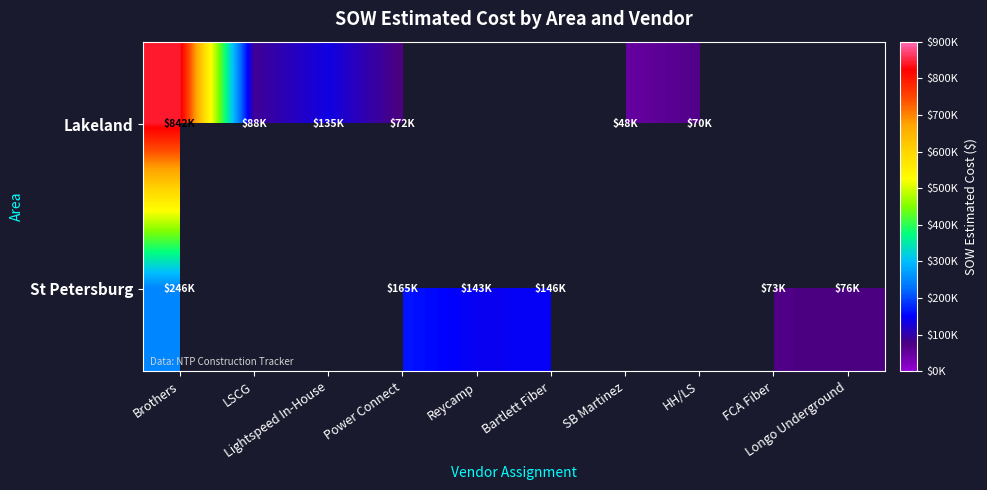

Which series has the widest spread of values?

Lakeland